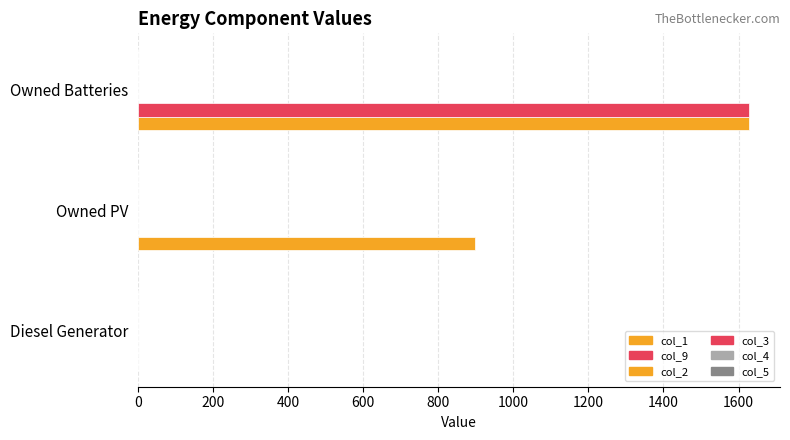

What is the value of the col_3 bar at the 3rd from the left?

0.1